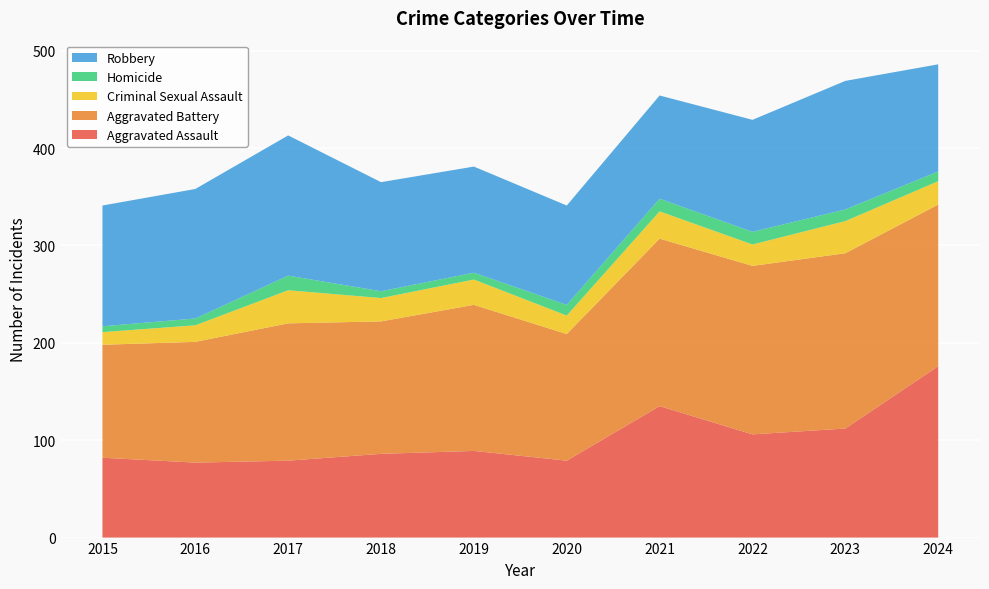

Reading left to right, transcribe all the data shown in this chart.

Aggravated Assault: 82	77	79	86	89	79	135	106	112	176
Aggravated Battery: 116	124	141	136	150	130	172	173	180	166
Criminal Sexual Assault: 13	17	34	24	26	19	28	22	33	24
Homicide: 6	7	15	7	7	11	13	13	12	10
Robbery: 124	133	144	112	109	102	106	115	132	110